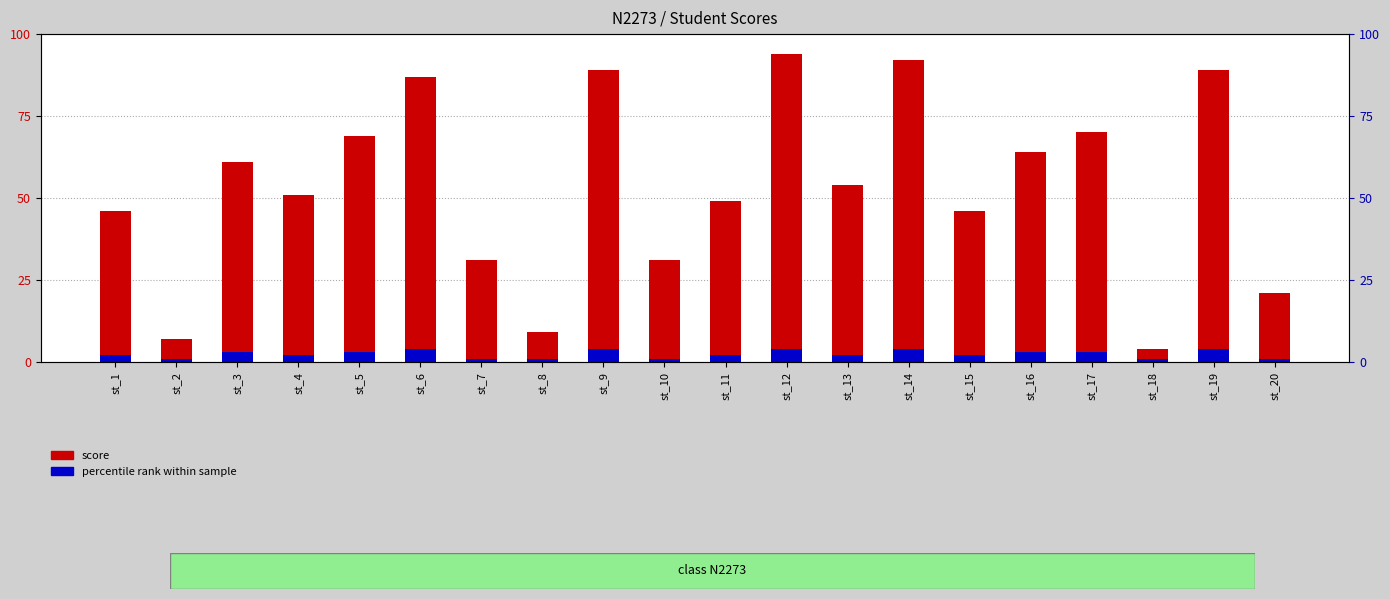

At which label is score closest to 49?

st_11